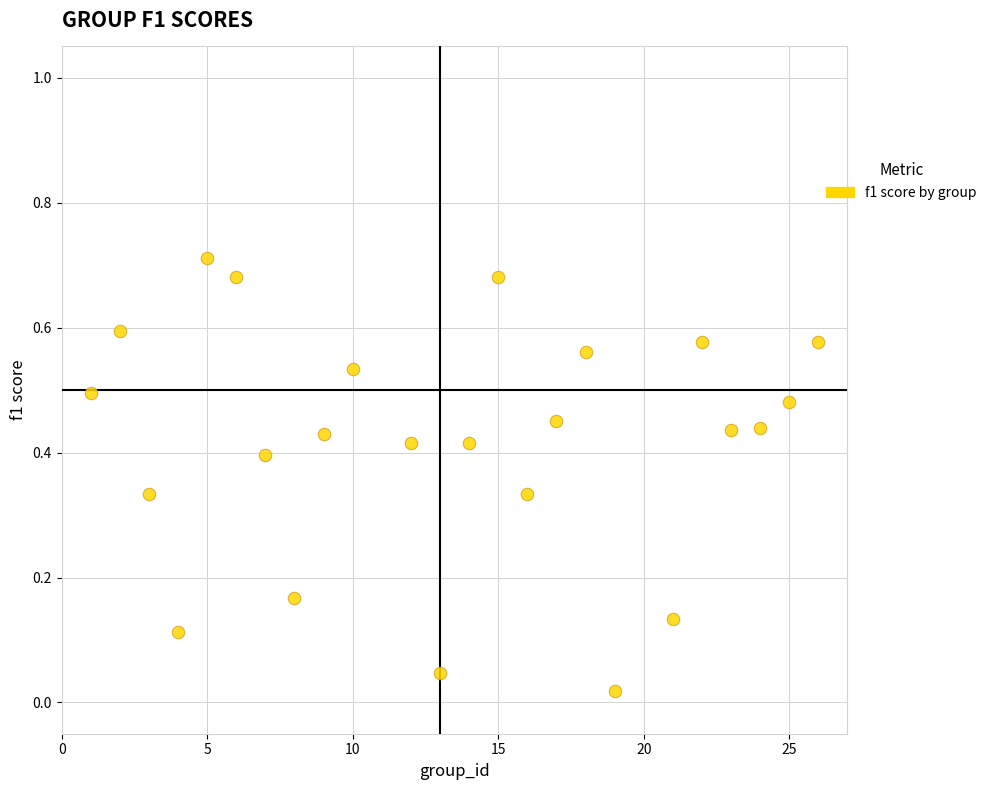

What is the range of X values (max minus min)?

25.0